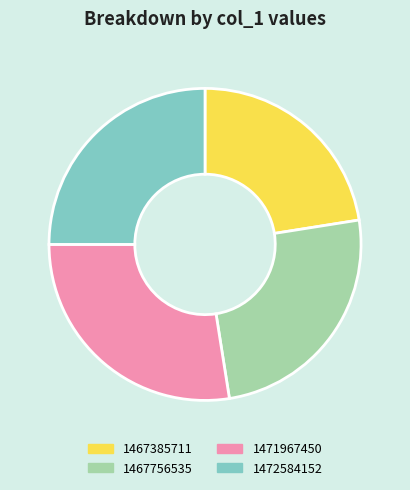

Between 1467385711 and 1471967450, which is larger?

1471967450